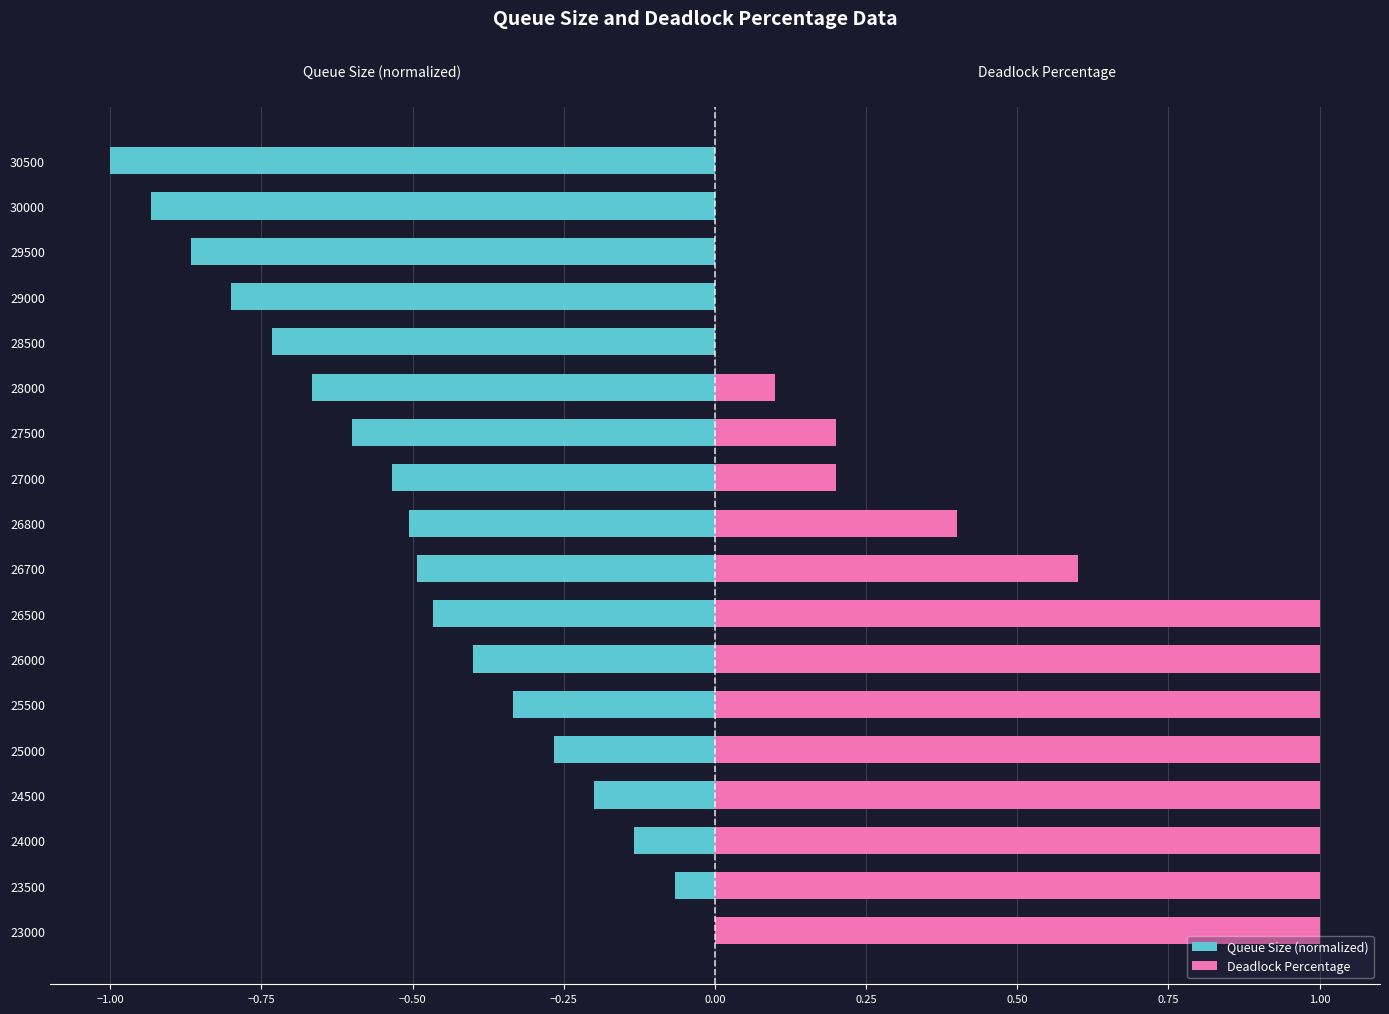

Count the Deadlock Percentage values in the range 0 to 1.

18